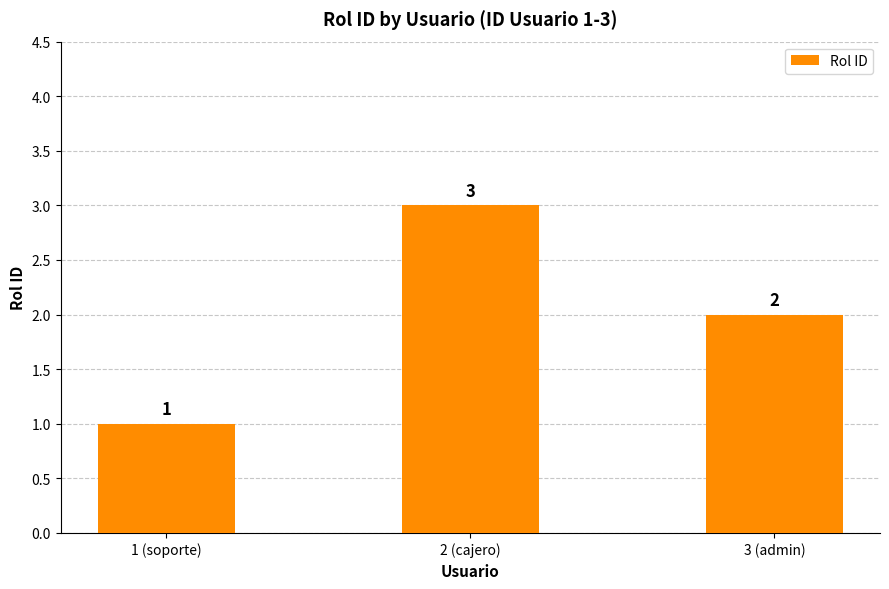

What is the label of the 1st bar from the right?

3 (admin)